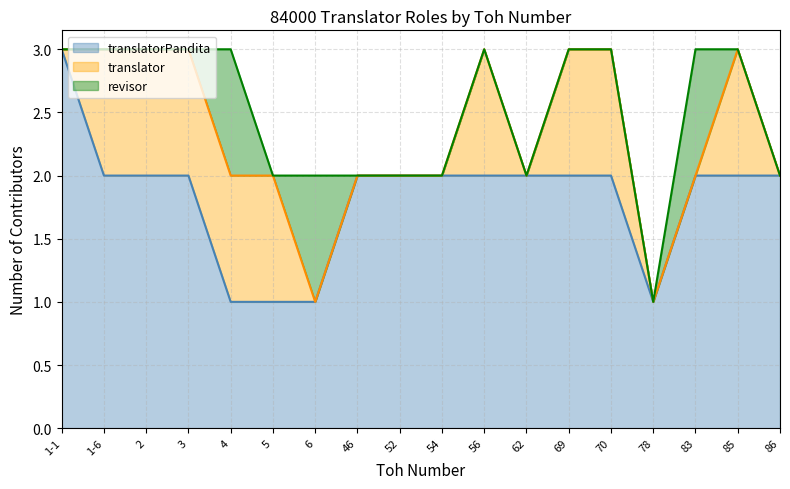

Rank the series at 5 from highest to lowest value.

translatorPandita, translator, revisor